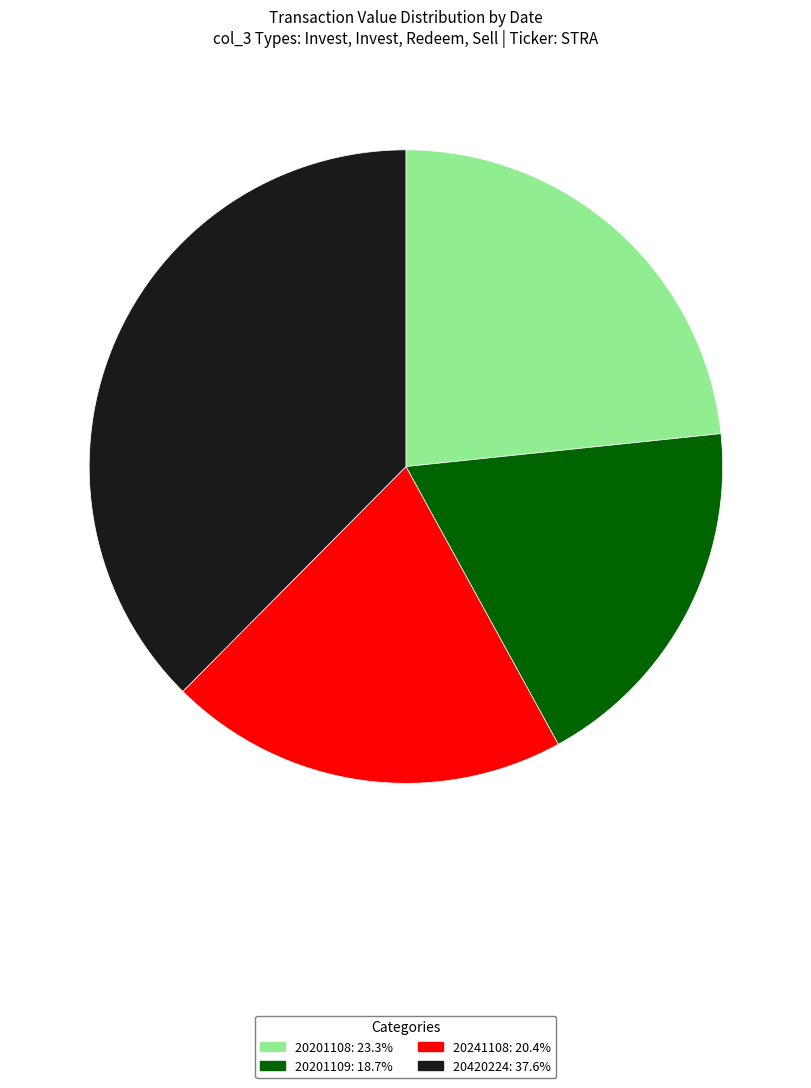

Combined, do 20201109 and 20241108 account for over 50%?

No